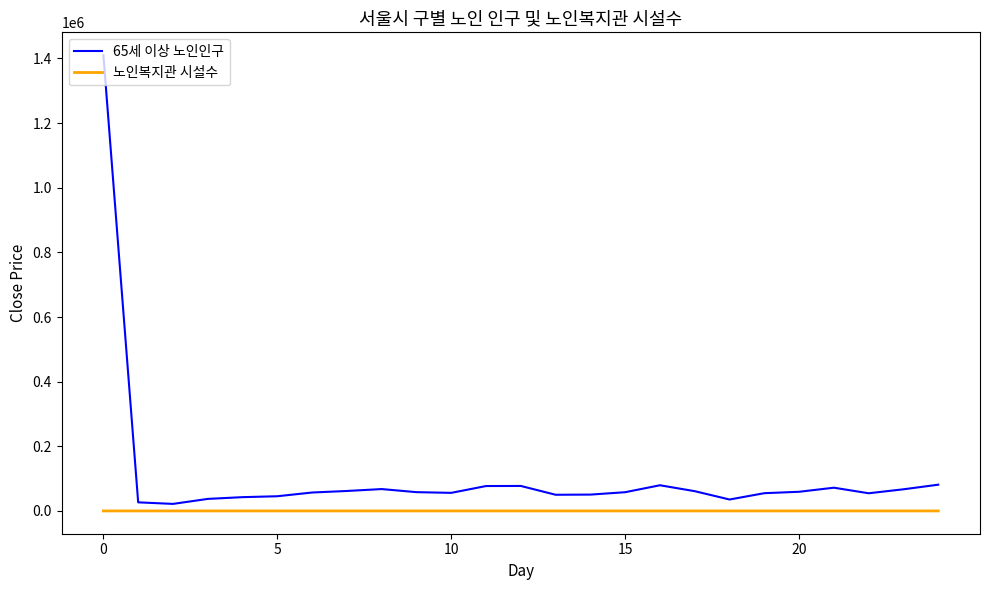

Rank the series by their maximum value, from lowest to highest.

노인복지관 시설수, 65세 이상 노인인구